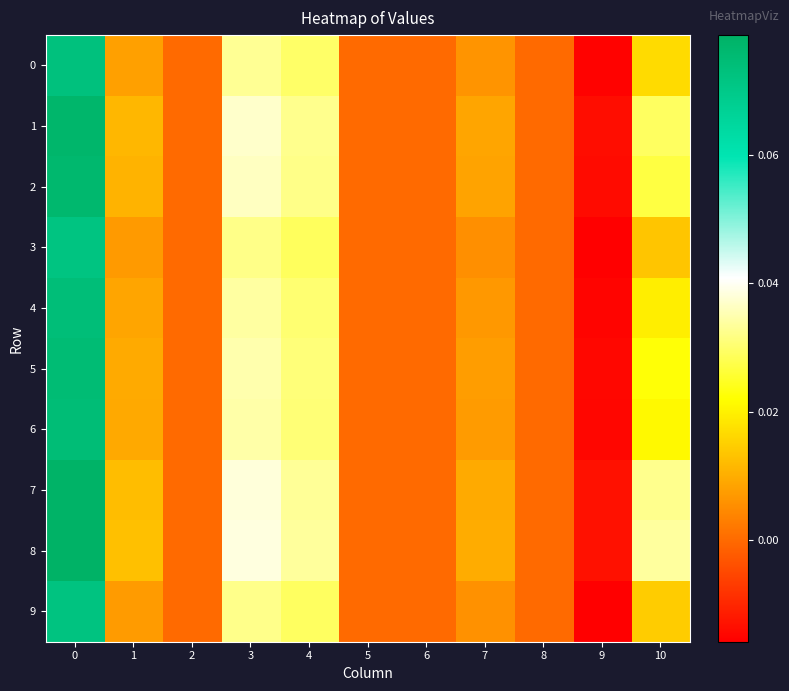

At how many categories does at least one series exceed 0?

6